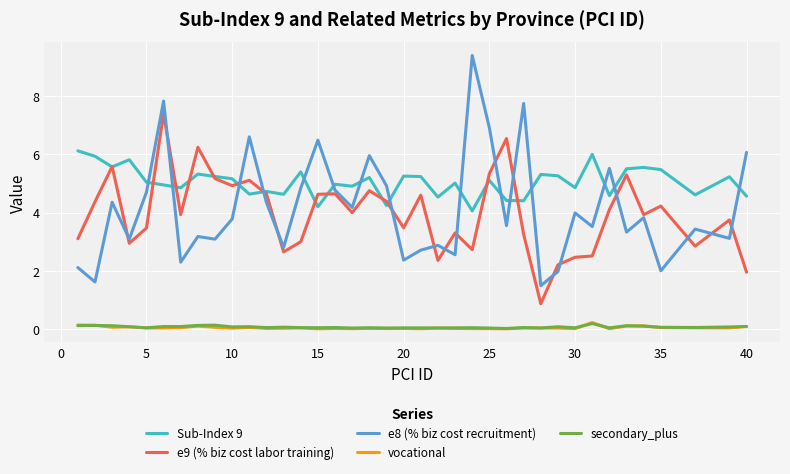

Which series has the largest total across all categories?

Sub-Index 9